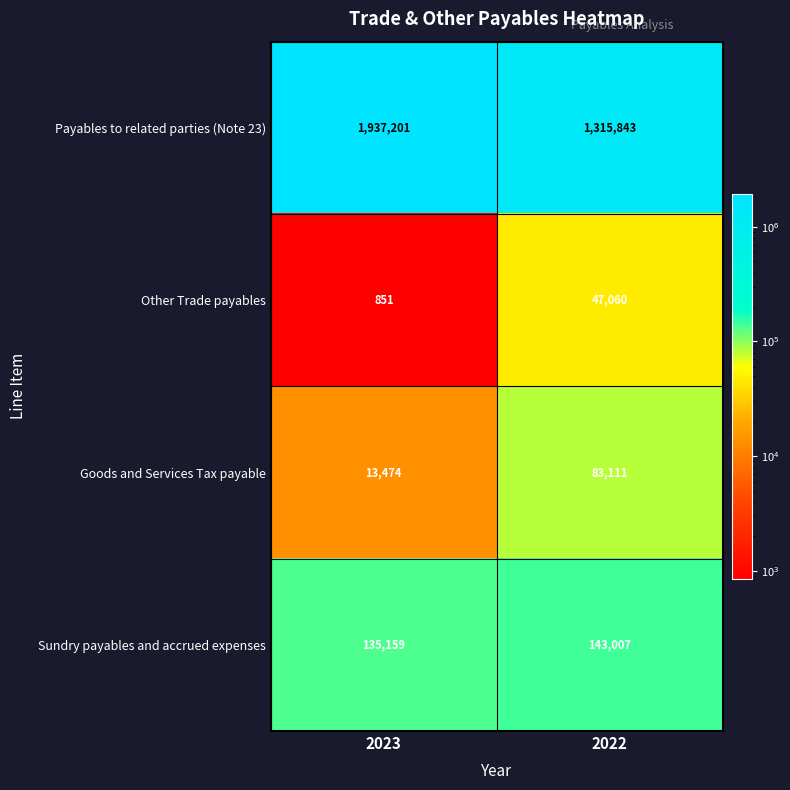

What is the spread (max minus min) of values at 2023?

1936350